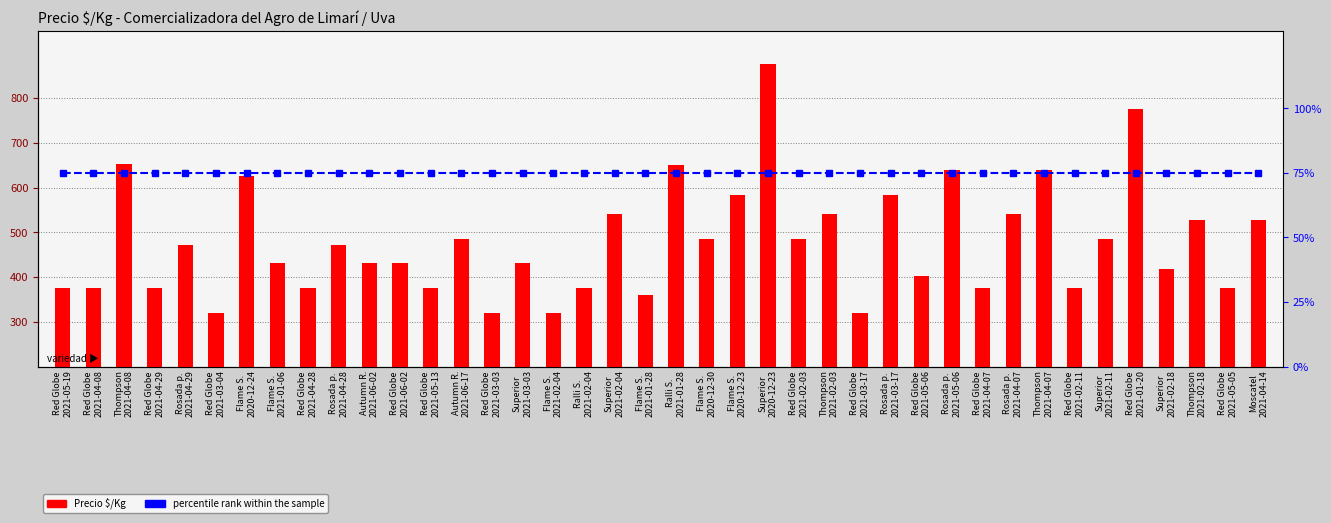

What is the minimum value for Precio $/Kg?

319